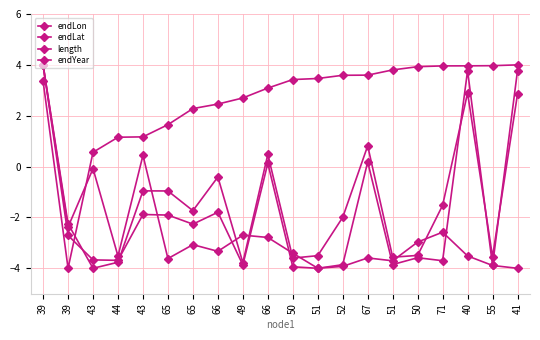

At which label is endYear closest to 0?

43